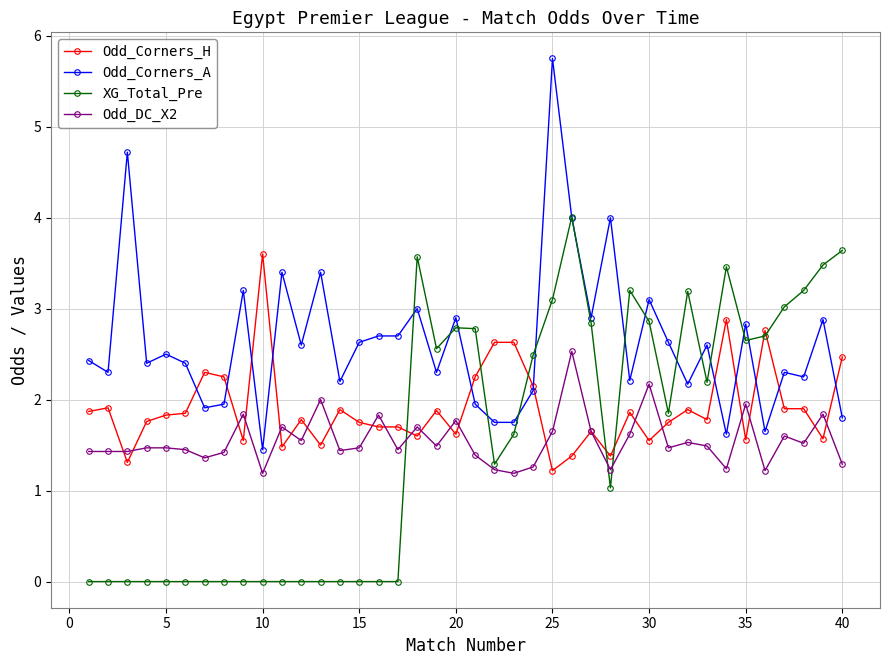

True or false: Odd_Corners_H has more than 1 interior local peaks.

True